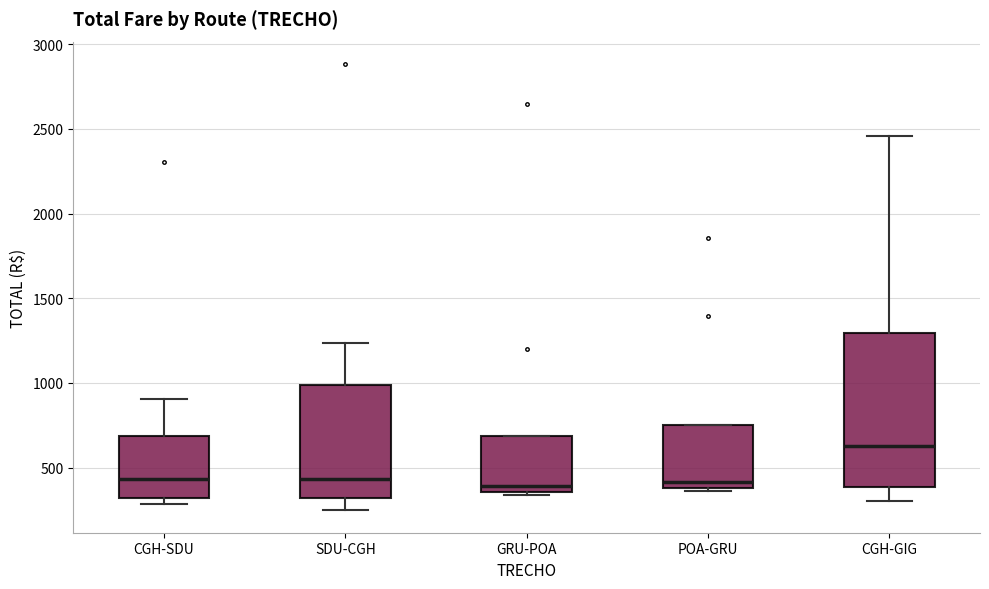

Comparing the boxes themselves (not the whiskers), which one is the tallest?

CGH-GIG